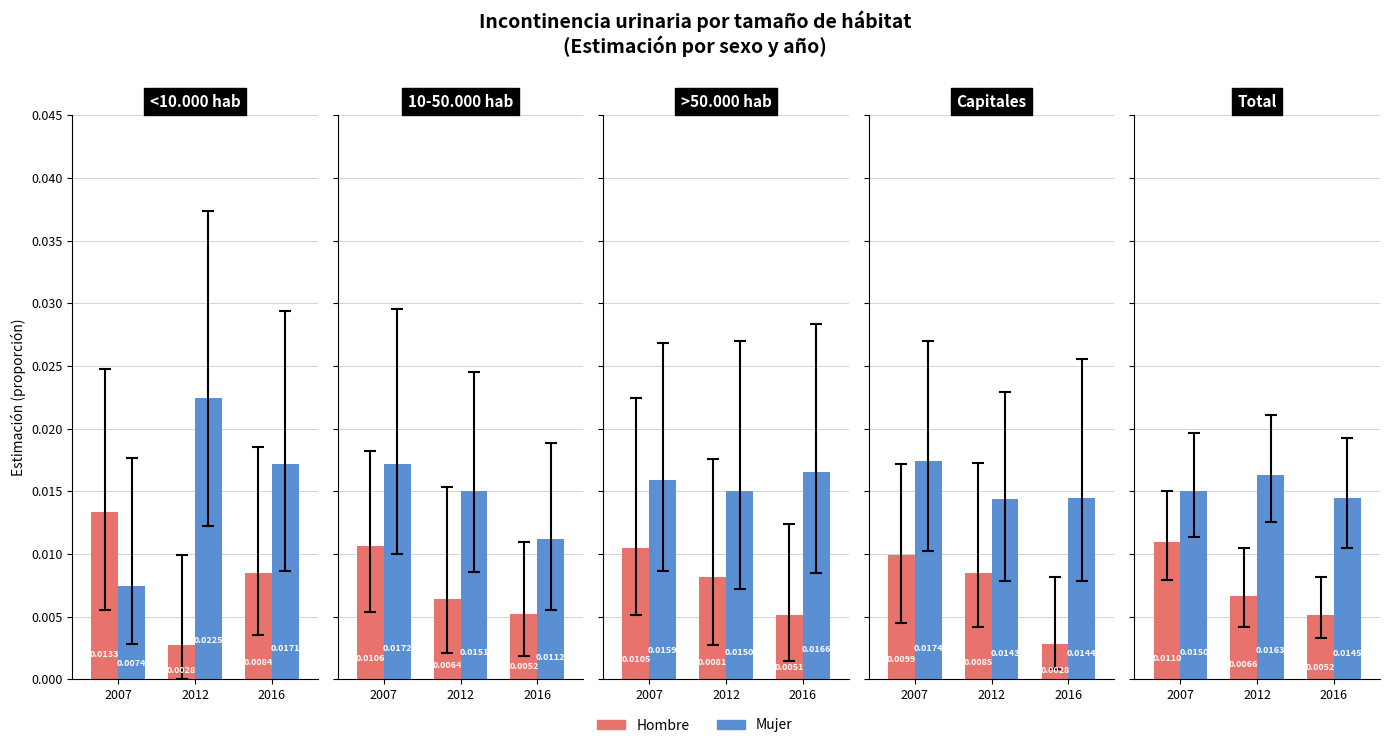

At which label is Hombre closest to 0?

2016